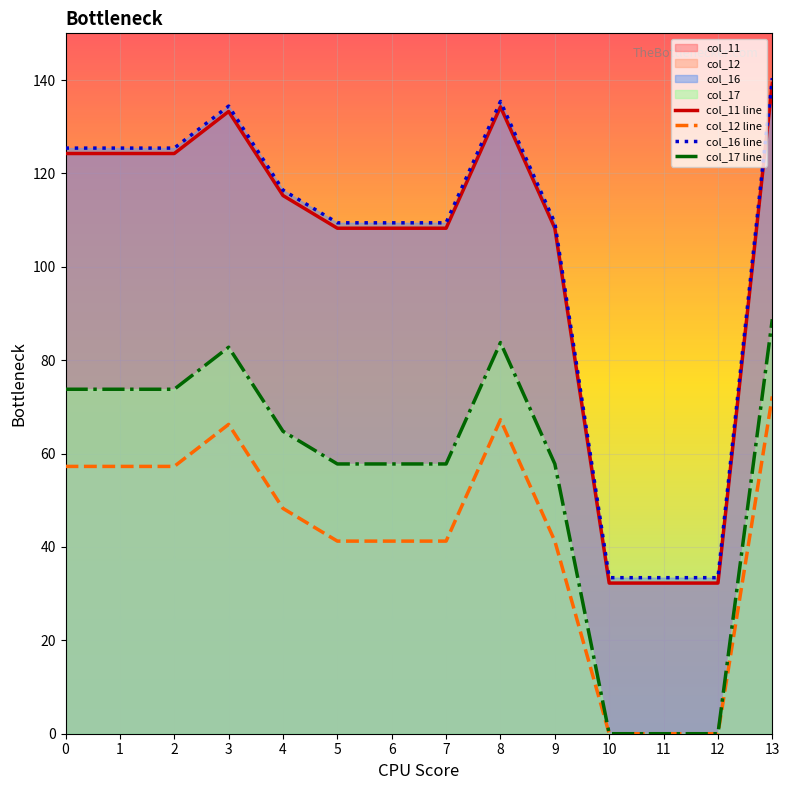

Read the col_16 line value at 5.

109.4